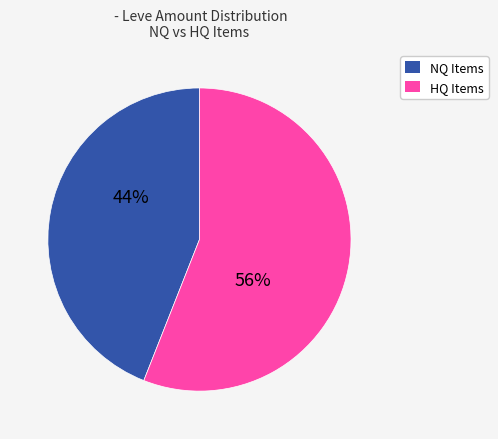

Count the number of slices in the pie.

2